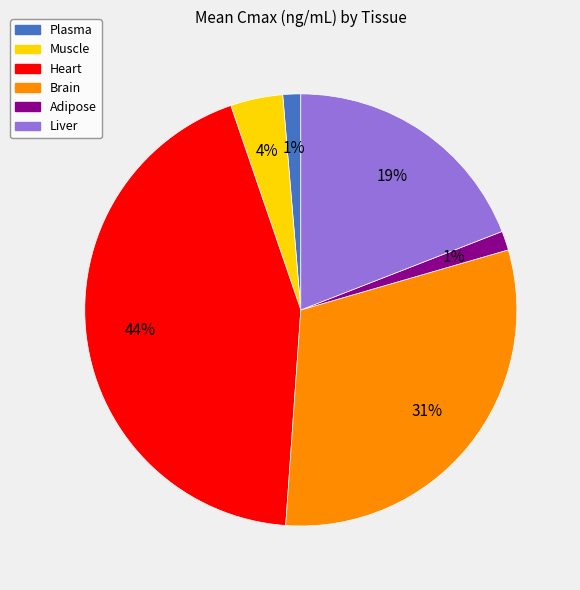

Is there a majority slice in this chart?

No